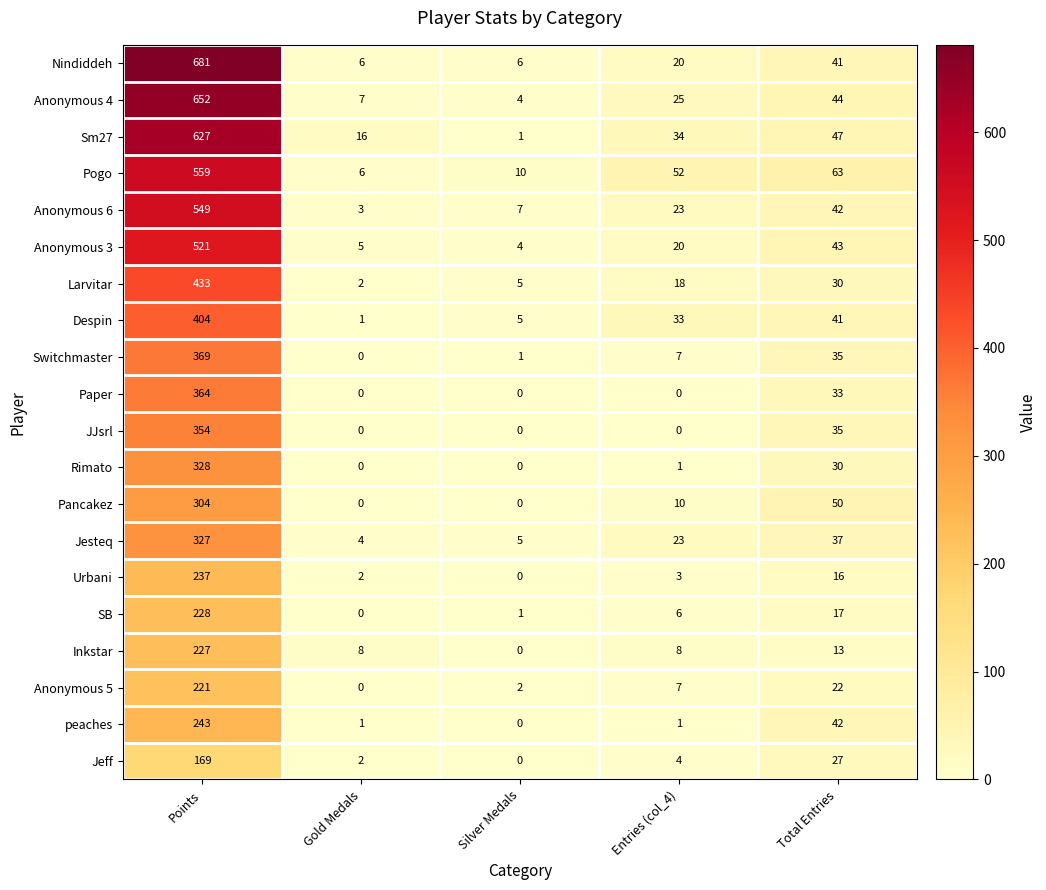

List the labels in order of Anonymous 4 value, largest first.

Points, Total Entries, Entries (col_4), Gold Medals, Silver Medals